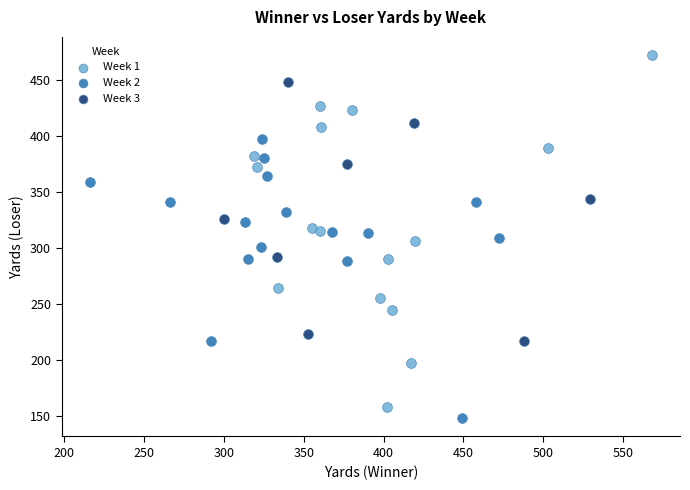

Which series contains the highest Y value?

Week 1